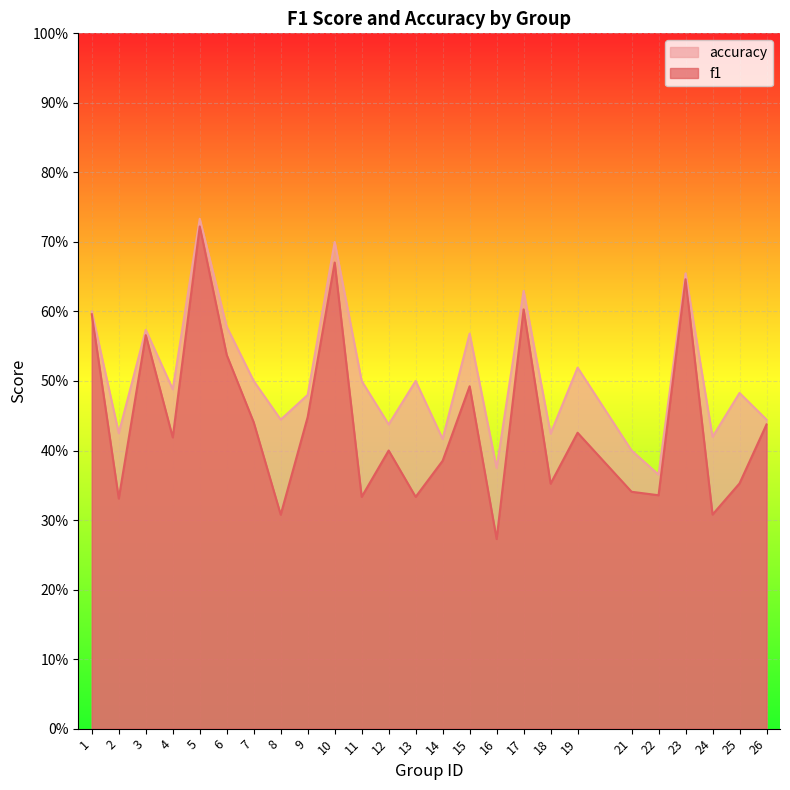

Is it true that f1 equals 0.2 at 17?

False